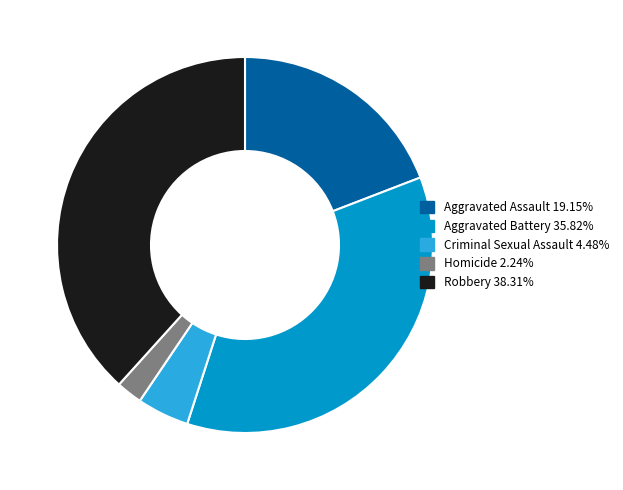

How many segments does this pie chart have?

5